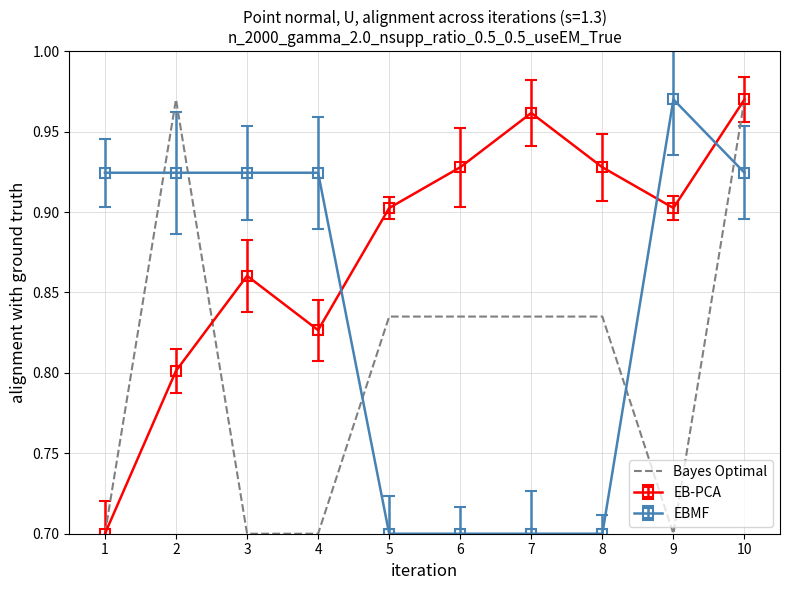

List the series in order of their overall mean, highest first.

EB-PCA, EBMF, Bayes Optimal